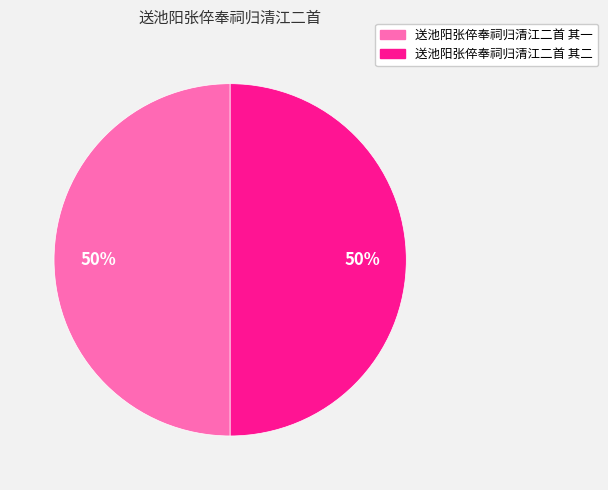

To the nearest percent, what percentage of the pie is 送池阳张倅奉祠归清江二首 其二?

50%